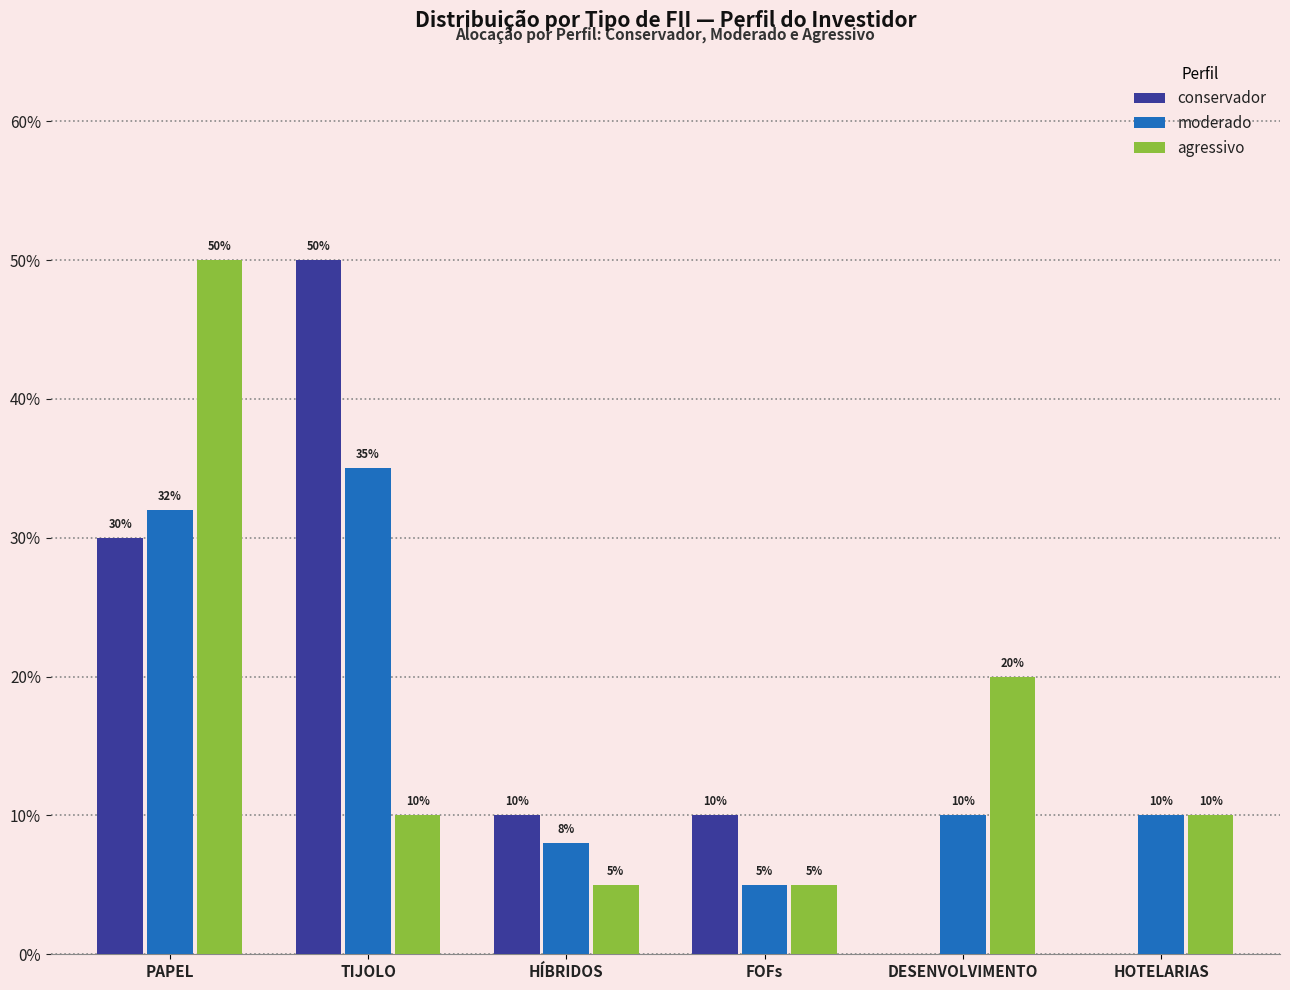

Does the chart contain stacked bars?

No